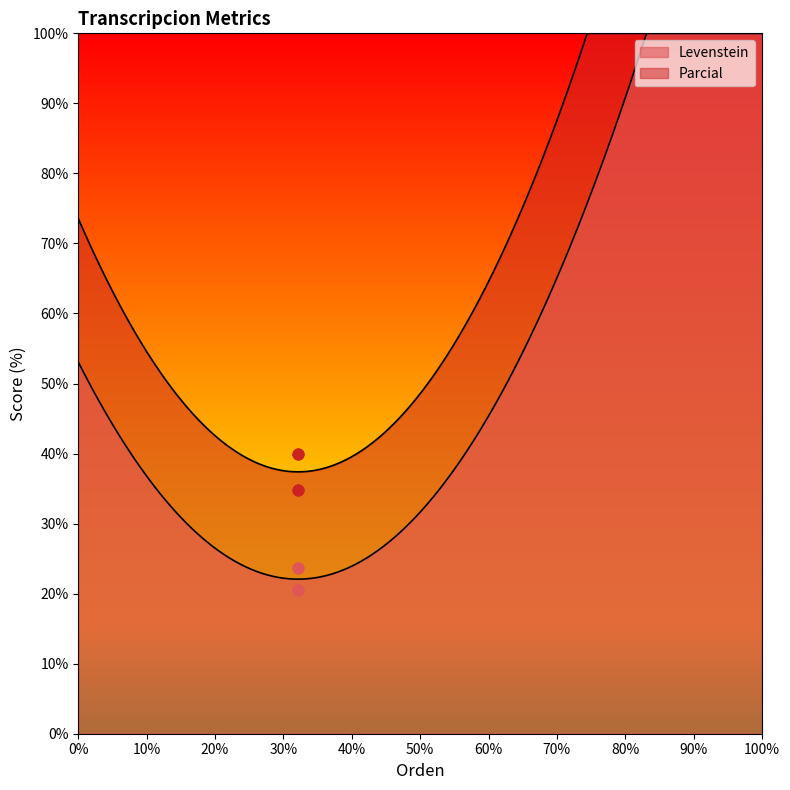

Which series has the largest total across all categories?

Parcial